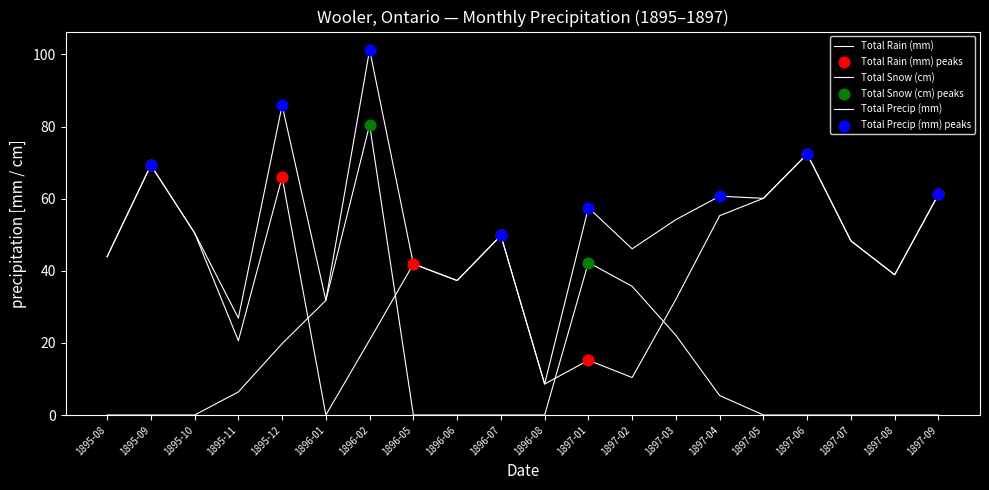

At which category is the sum across all series the highest?

1896-02